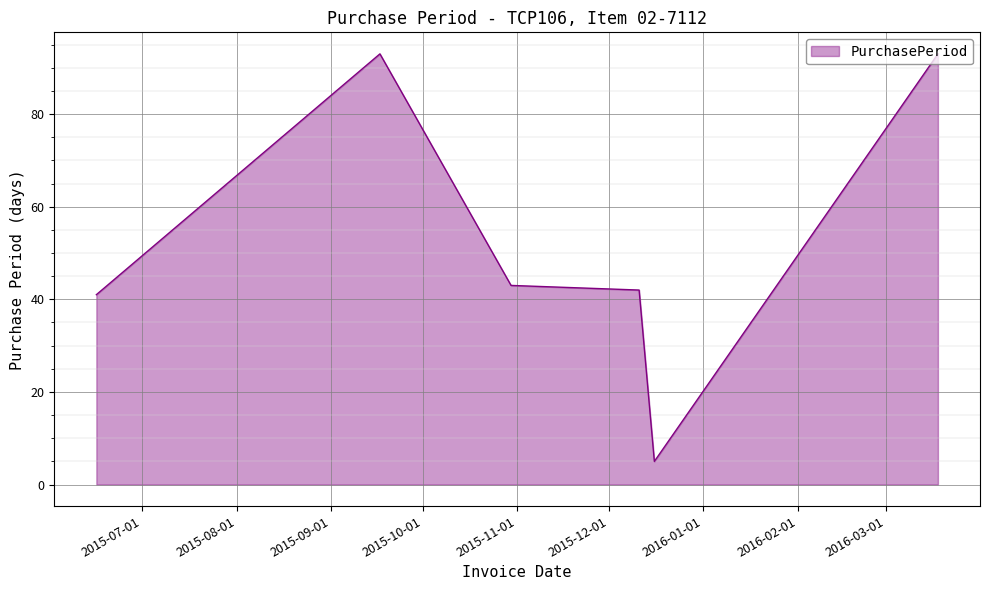

What is the minimum value shown in the chart?

5